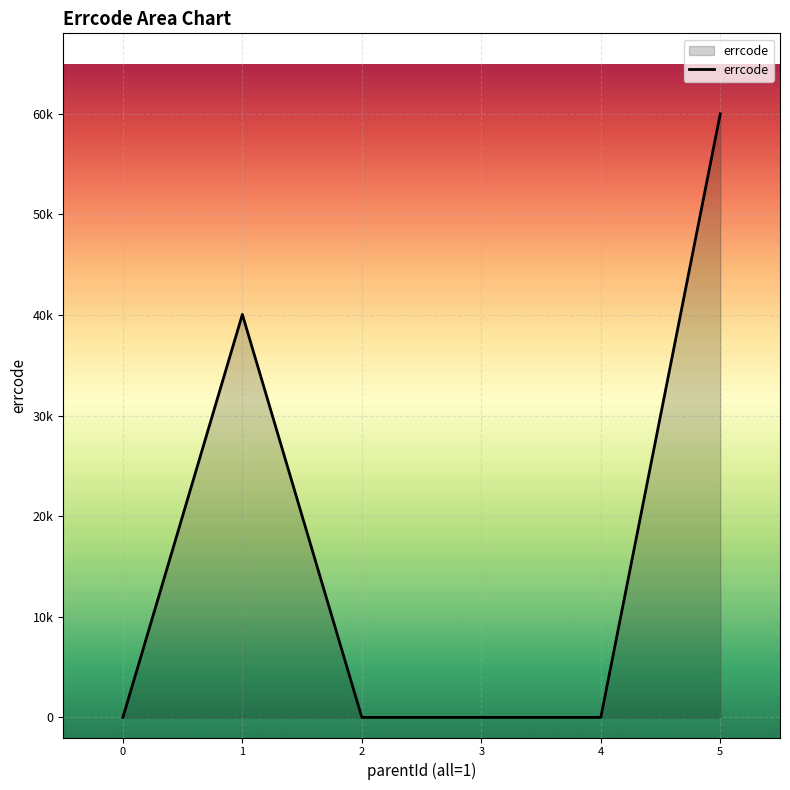

The chart shows a value of 0 at 0. True or false?

True